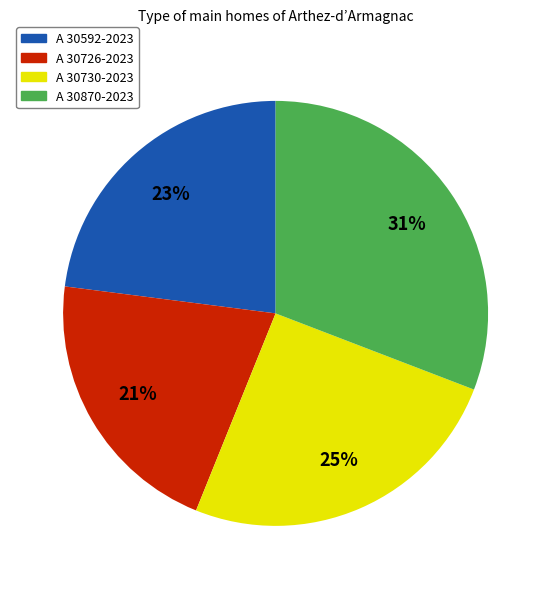

To the nearest percent, what portion does A 30726-2023 represent?

21%